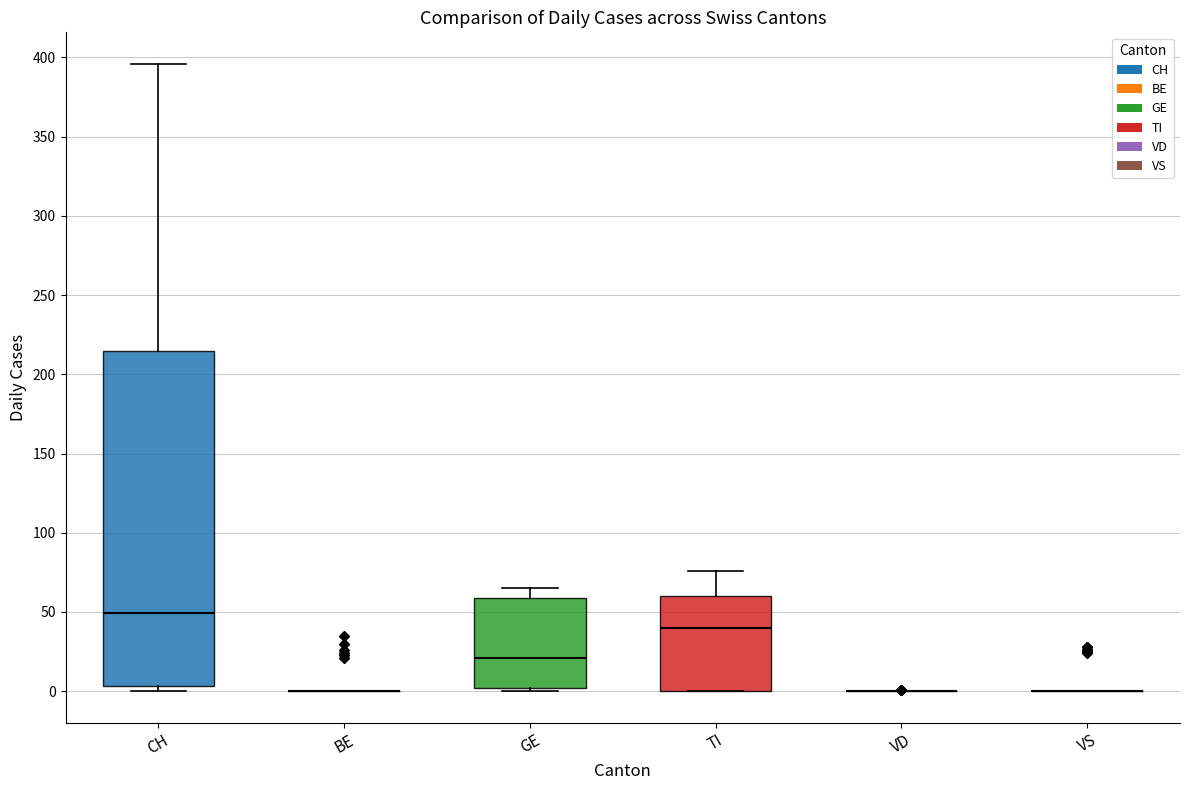

Comparing the boxes themselves (not the whiskers), which one is the tallest?

CH